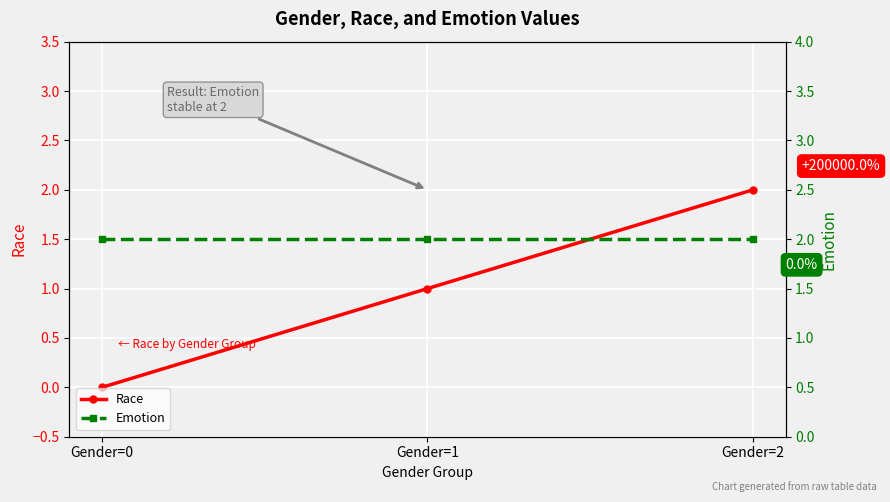

The value of Emotion at Gender=1 is 2. True or false?

True